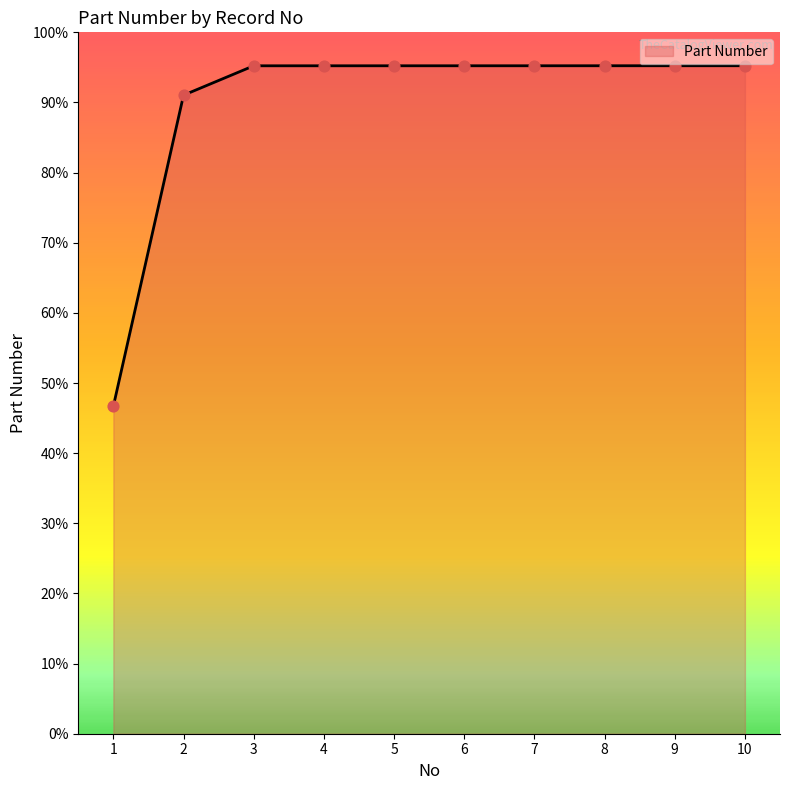

Which has a higher value, 10 or 8?

10